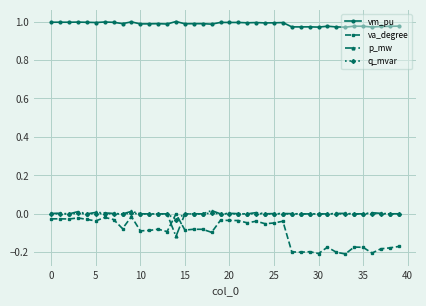

What is the difference between the maximum and second lowest values in the va_degree series?

0.2